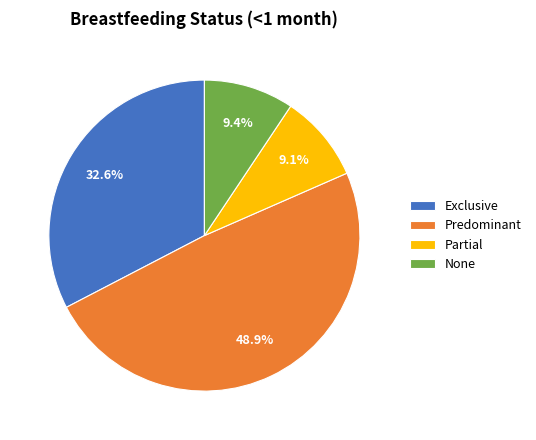

Which slice is the largest?

Predominant